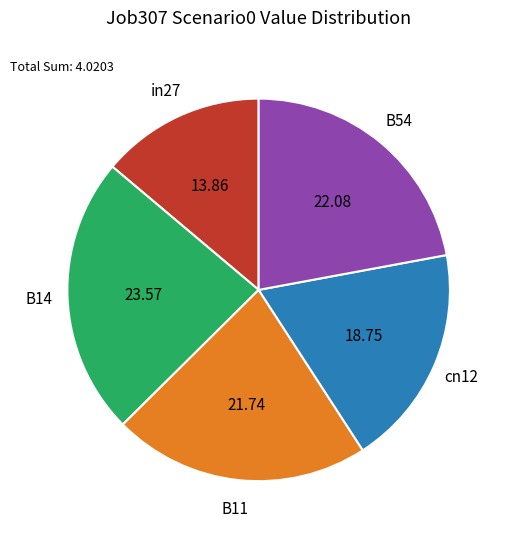

Does any single category account for the majority?

No